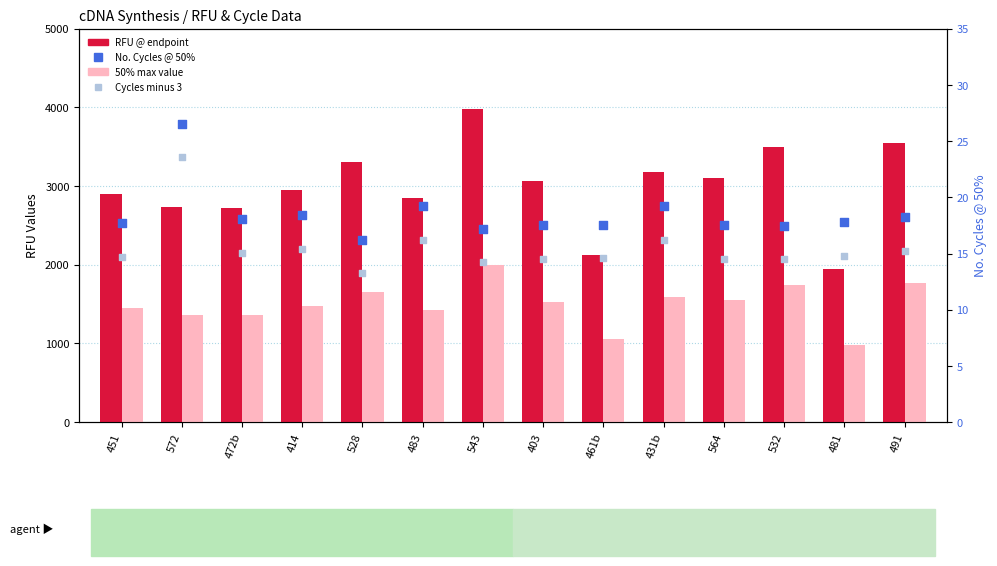

Which series reaches the maximum Y coordinate?

RFU @ endpoint